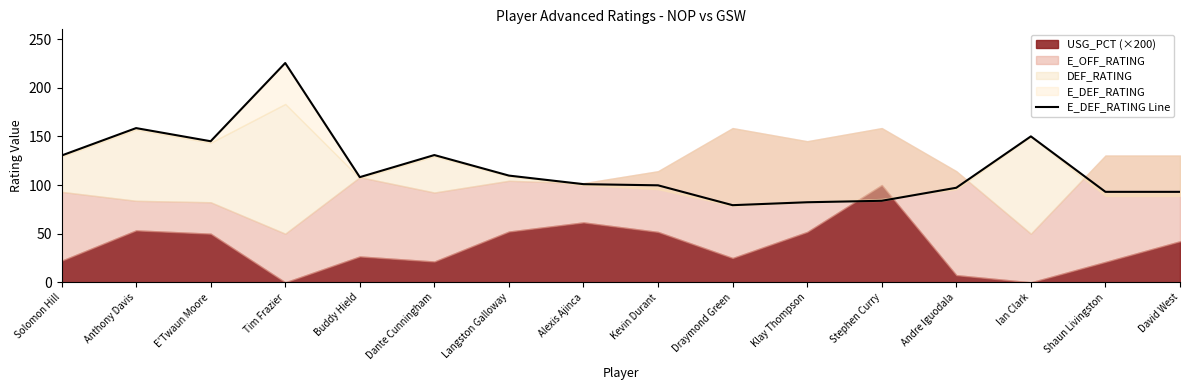

What position from the right is Kevin Durant?

8